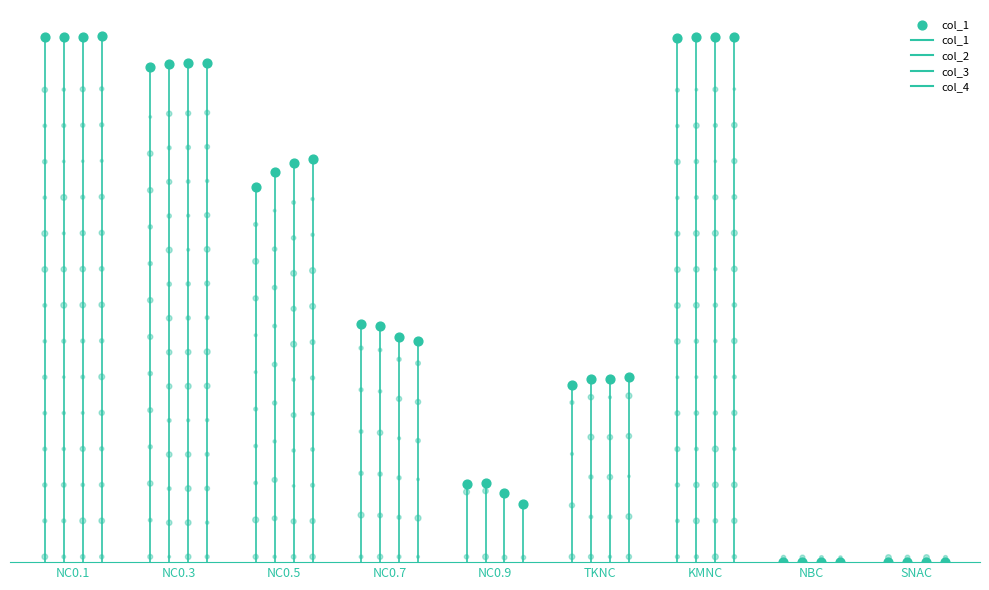

At how many categories does at least one series exceed 0?

9